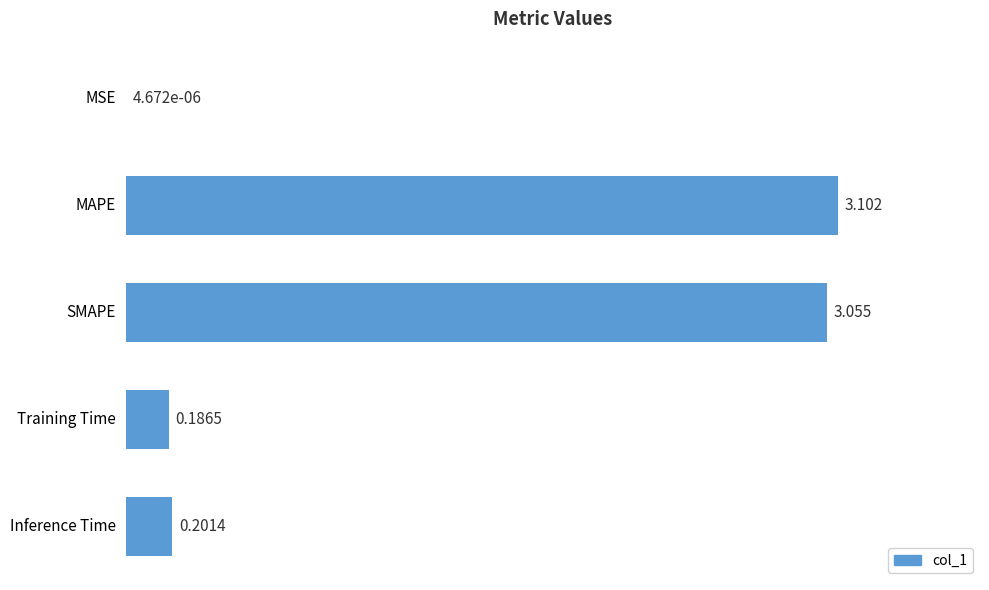

Where is the data nearest to the value 1?

Inference Time